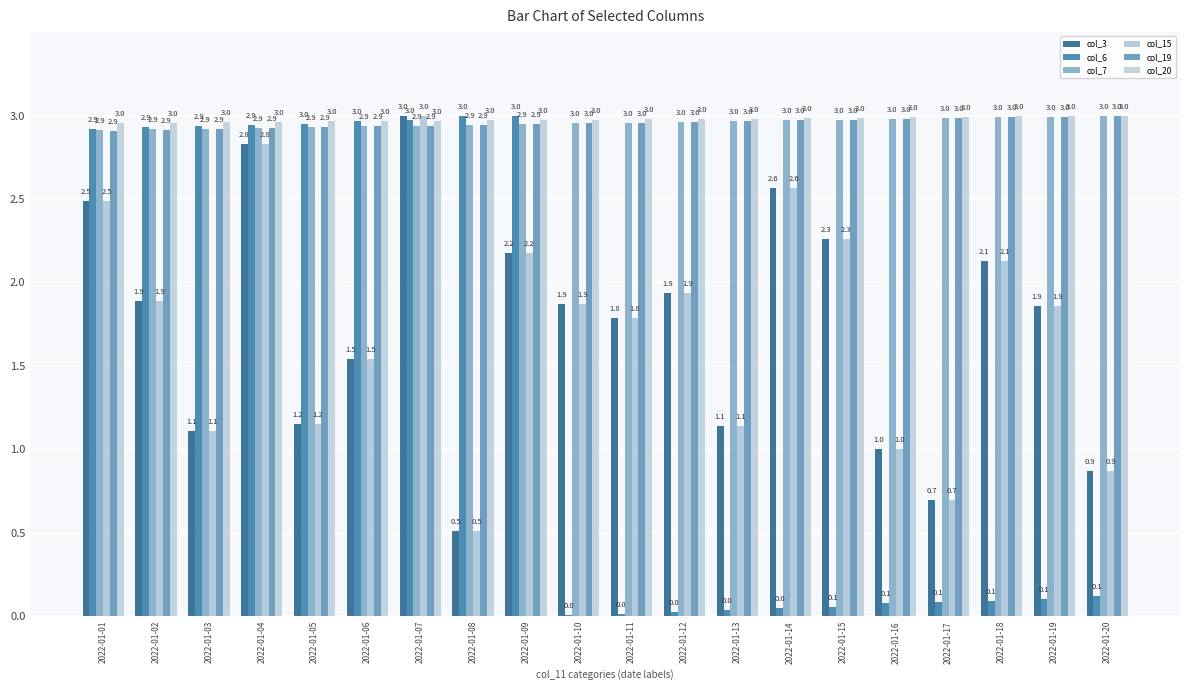

Is it true that col_3 equals 0.4 at 2022-01-16?

False